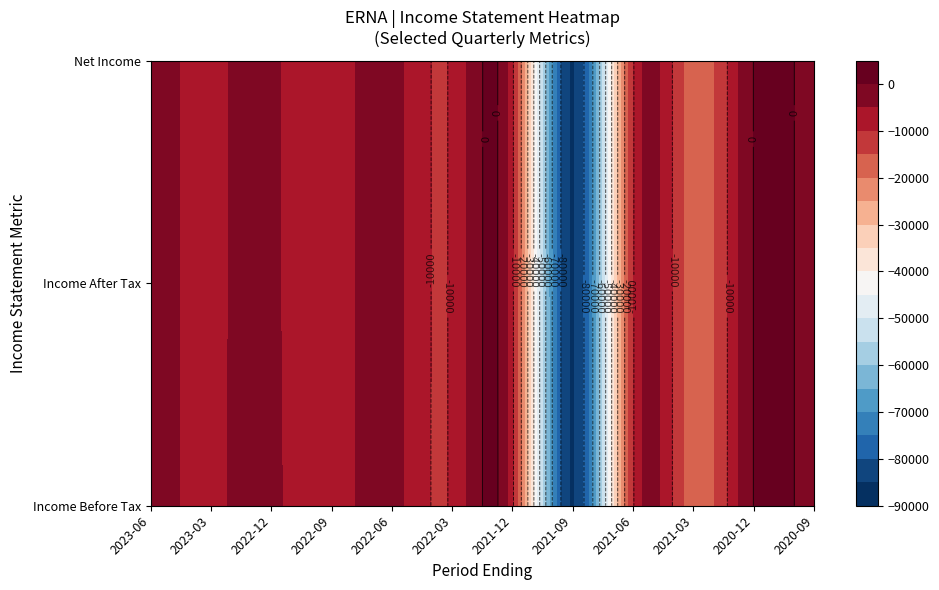

The value of 2021-09-30 at Income Before Tax is -86100. True or false?

True